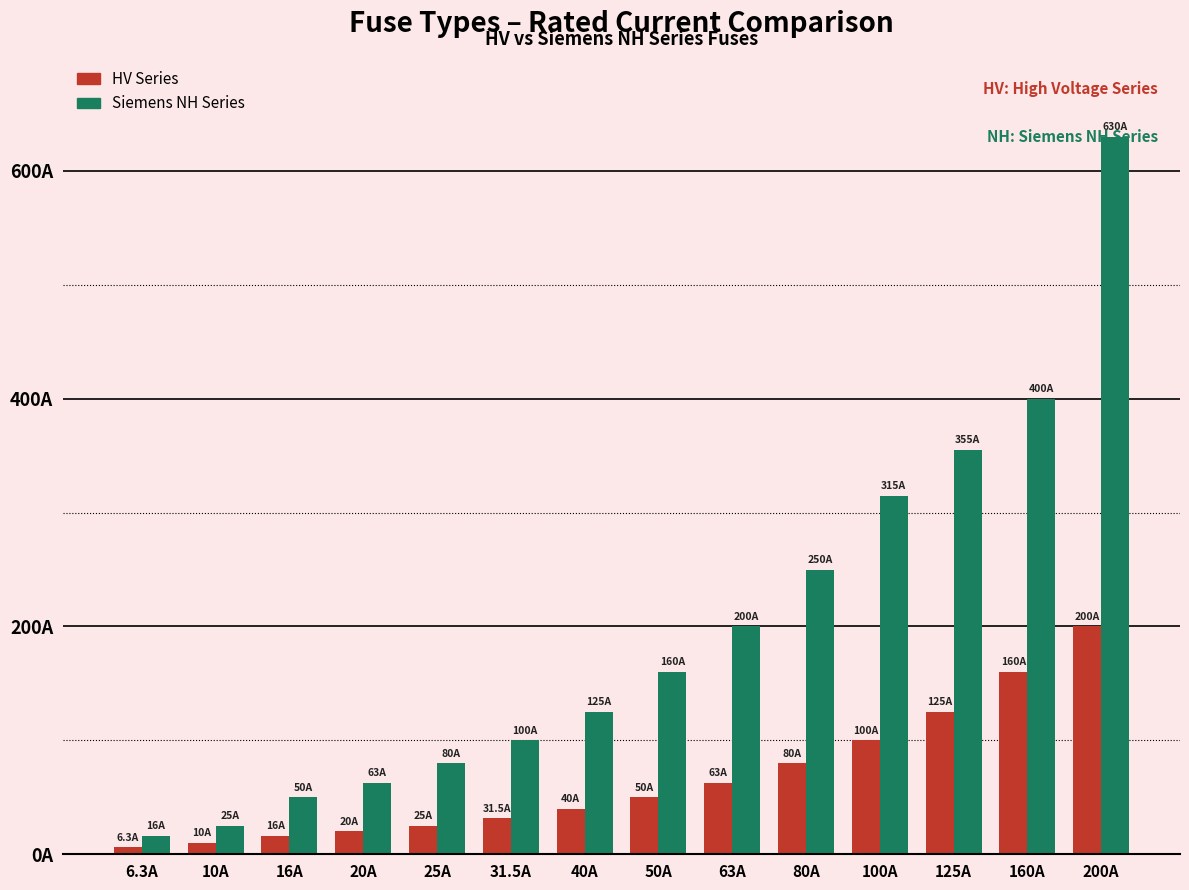

What is the approximate value of Siemens NH Series at 63A?

200.0